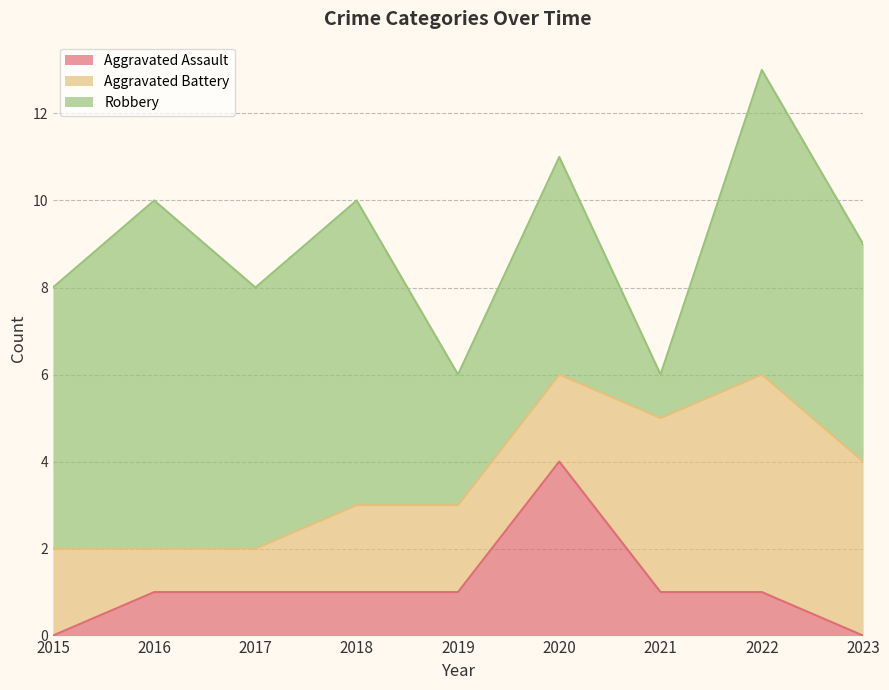

Reading right to left, extract all data points from this chart.

Aggravated Assault: 0	1	1	4	1	1	1	1	0
Aggravated Battery: 4	5	4	2	2	2	1	1	2
Robbery: 5	7	1	5	3	7	6	8	6